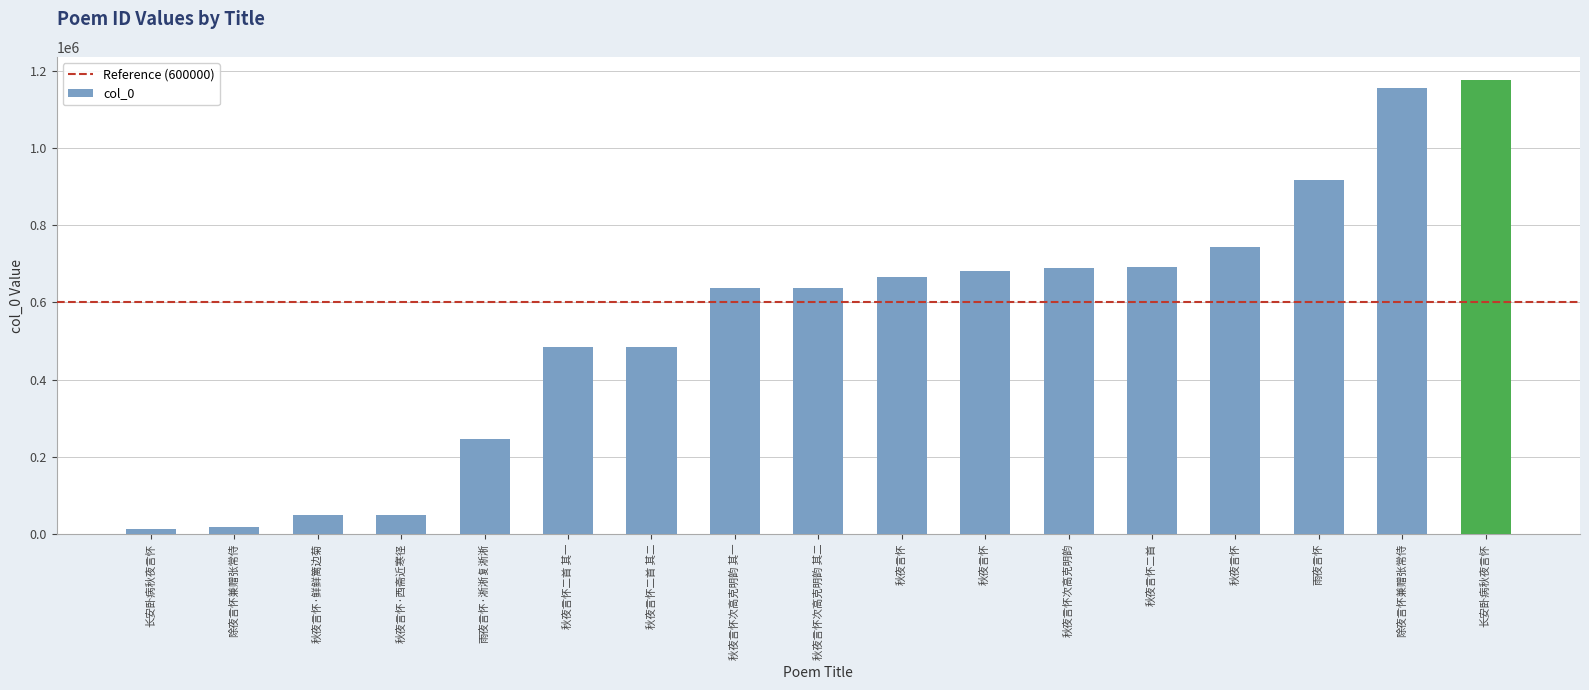

How many series are shown in this chart?

1